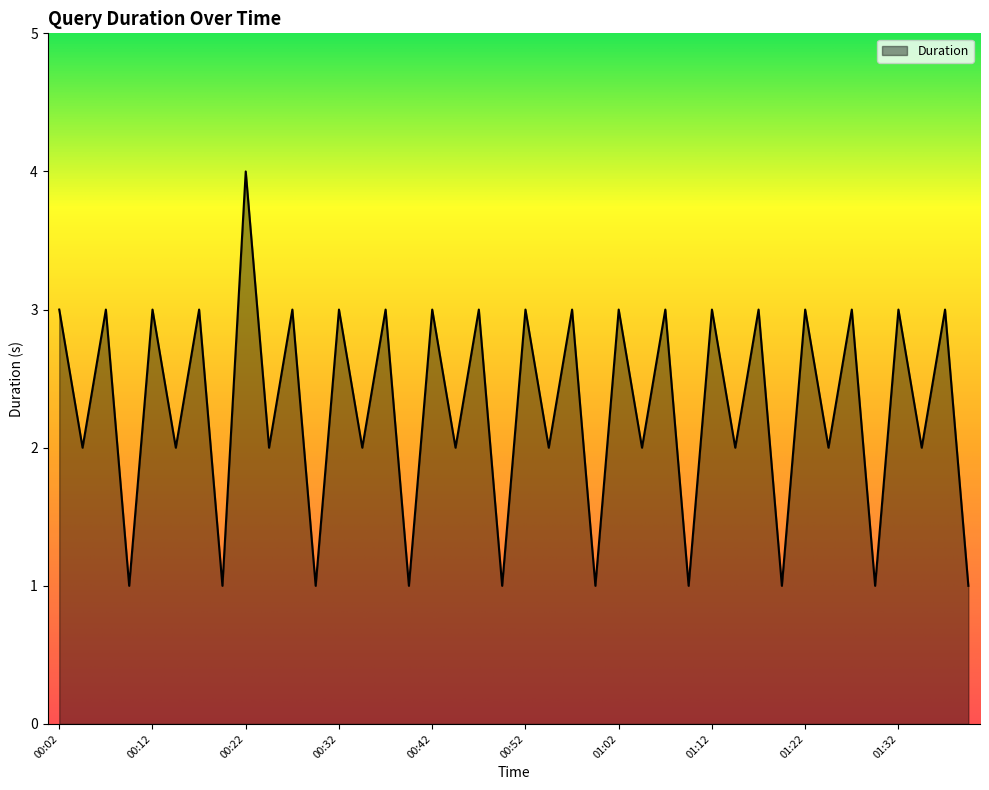

What is the difference between the maximum and minimum values?

3